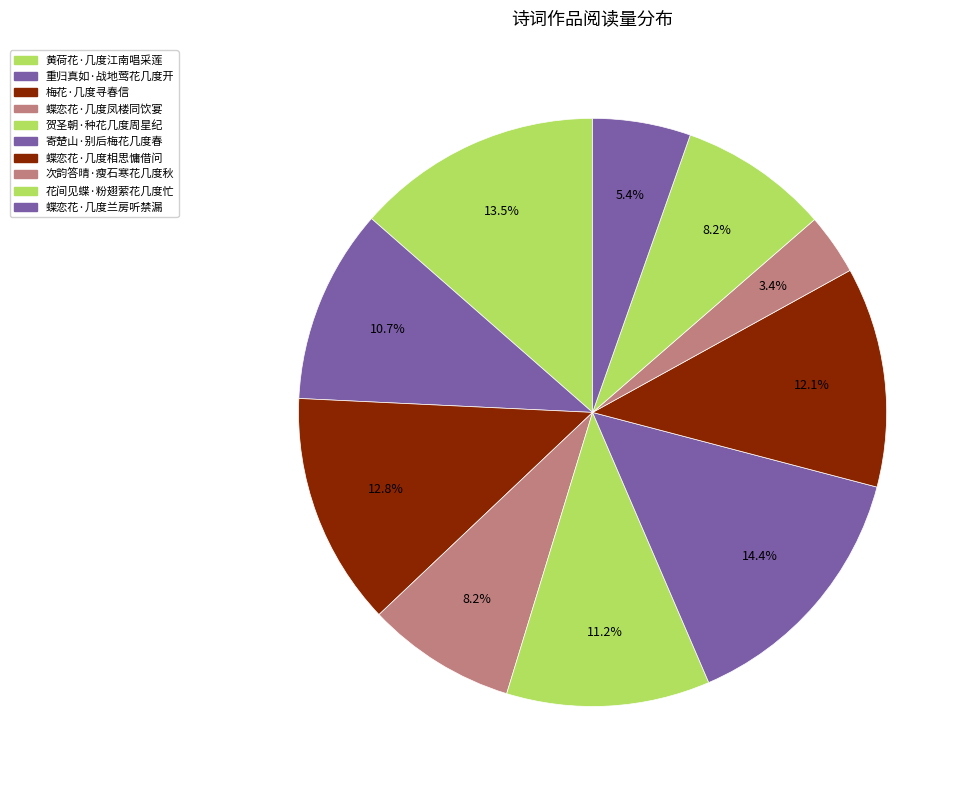

Is there any slice that represents more than half of the pie?

No